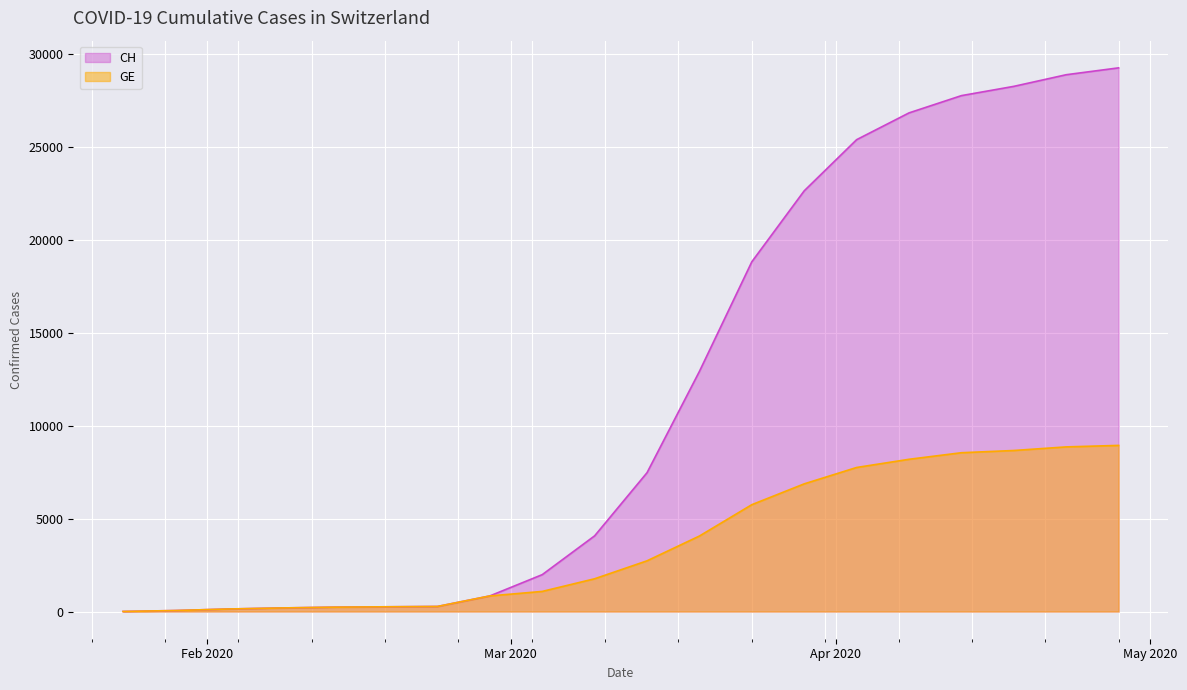

Which series has the largest range (max minus min)?

CH